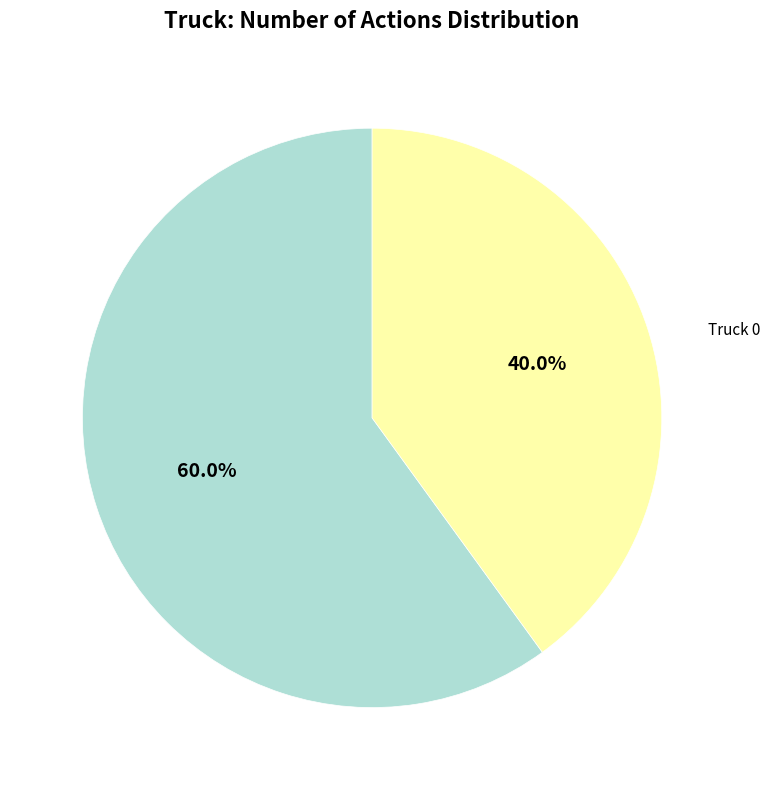

Does any single category account for the majority?

Yes